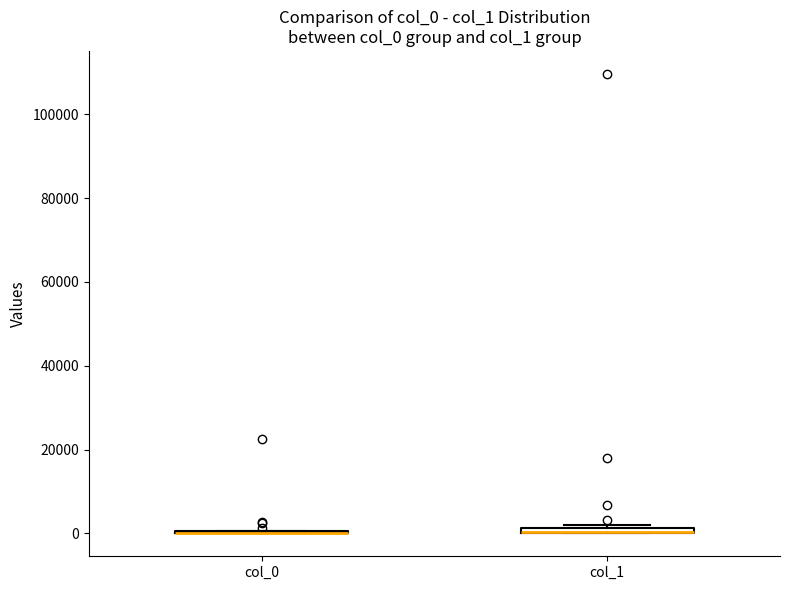

Where is the lower edge of the box for col_1 on the y-axis? The values are not printed on the chart, so give them approximately, as read against the axis.

0